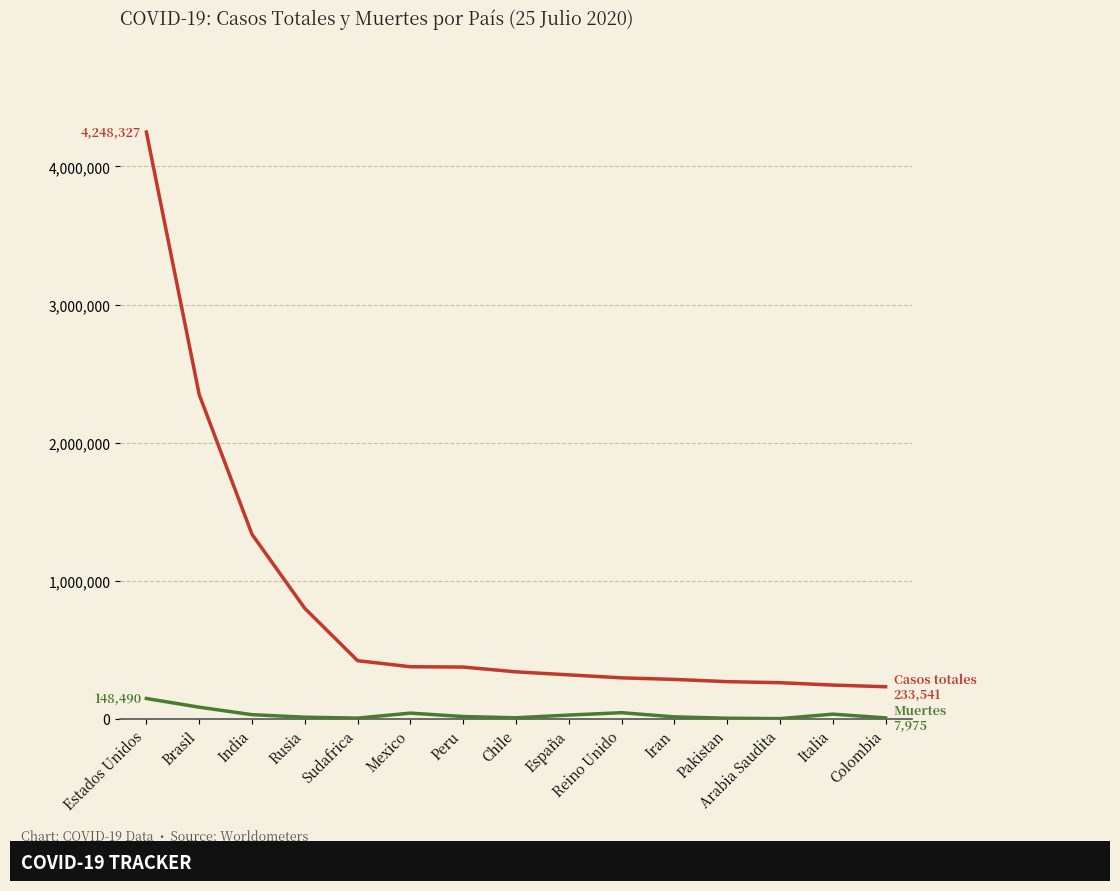

What is the greatest value displayed?

4248327